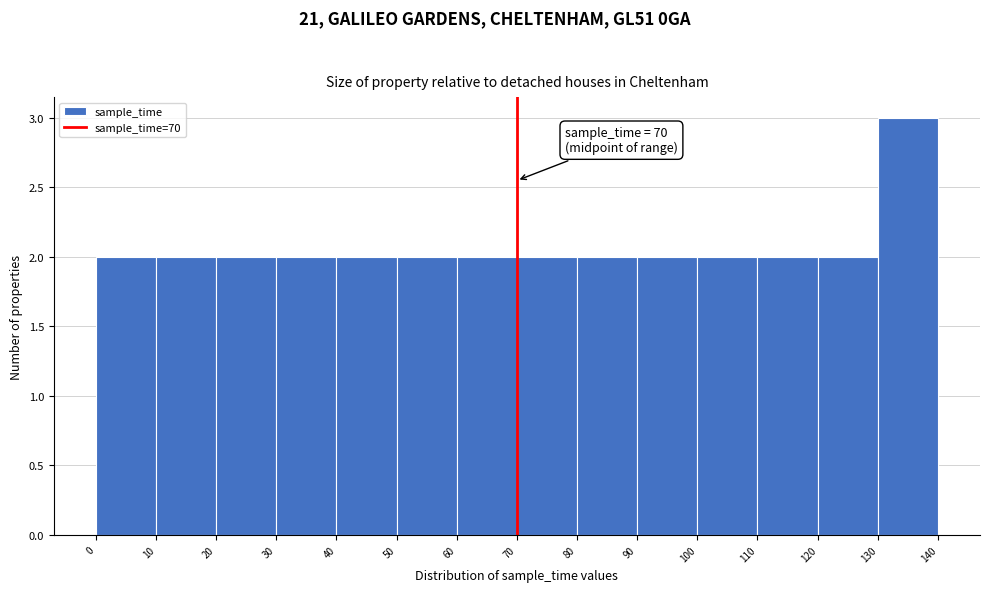

Over which range of the x-axis is the bar tallest?

130 to 140